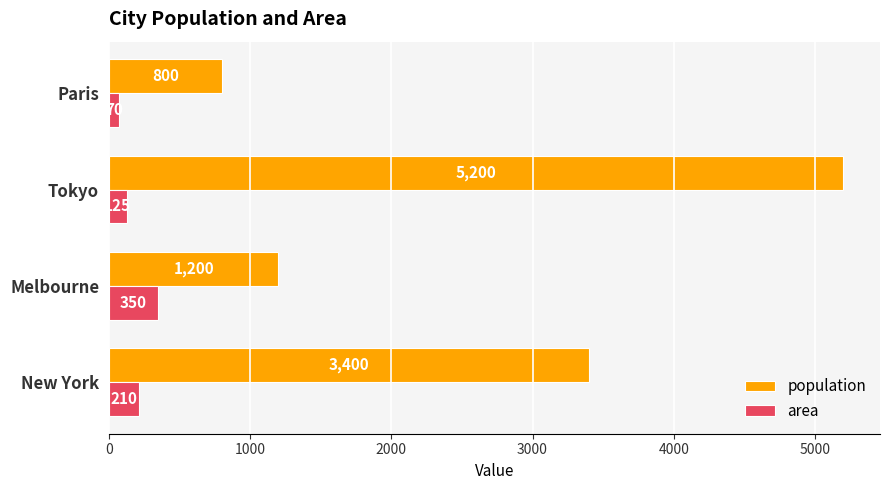

Is the value of area at New York greater than the value of population at Tokyo?

No